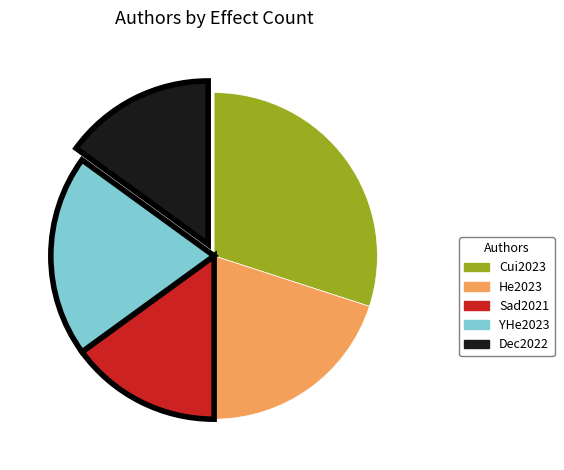

Combined, do He2023 and YHe2023 account for over 50%?

No